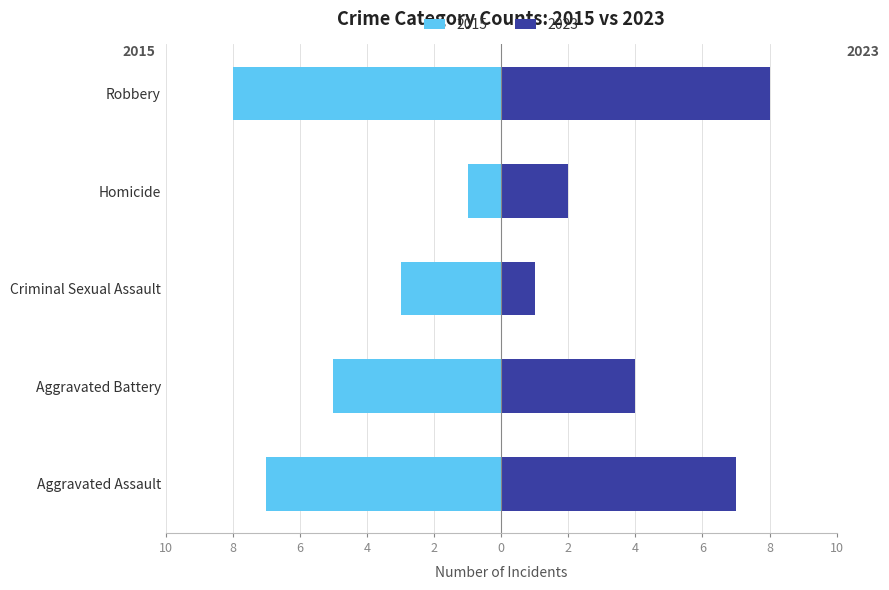

How many bars are there in total?

10